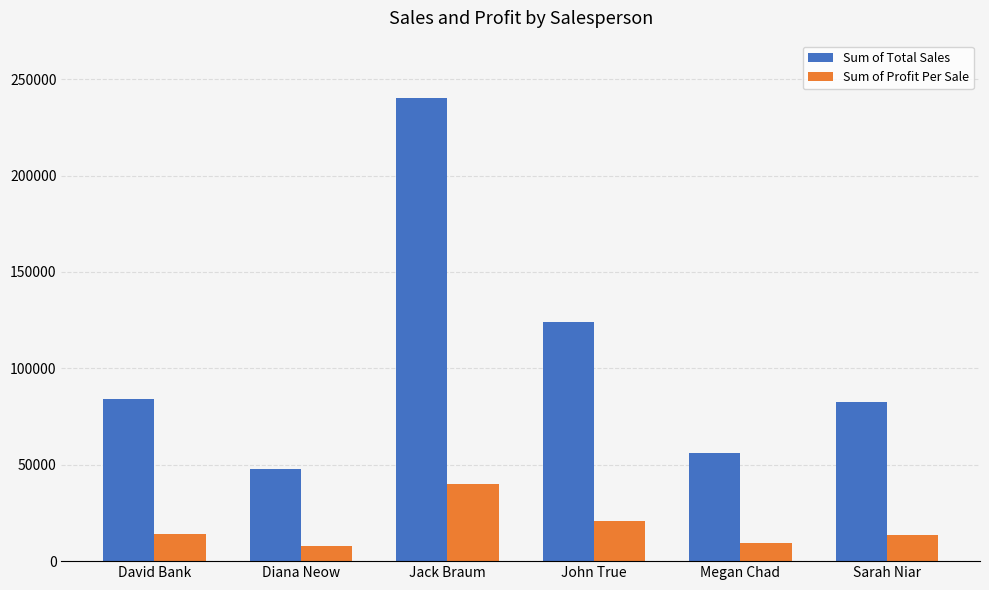

What is the difference between the maximum and minimum values in the Sum of Total Sales series?

192614.4